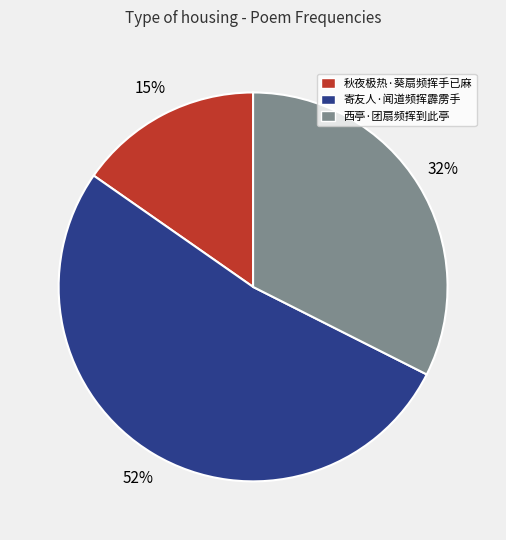

Is the sum of 寄友人·闻道频挥霹雳手 and 秋夜极热·葵扇频挥手已麻 greater than half?

Yes